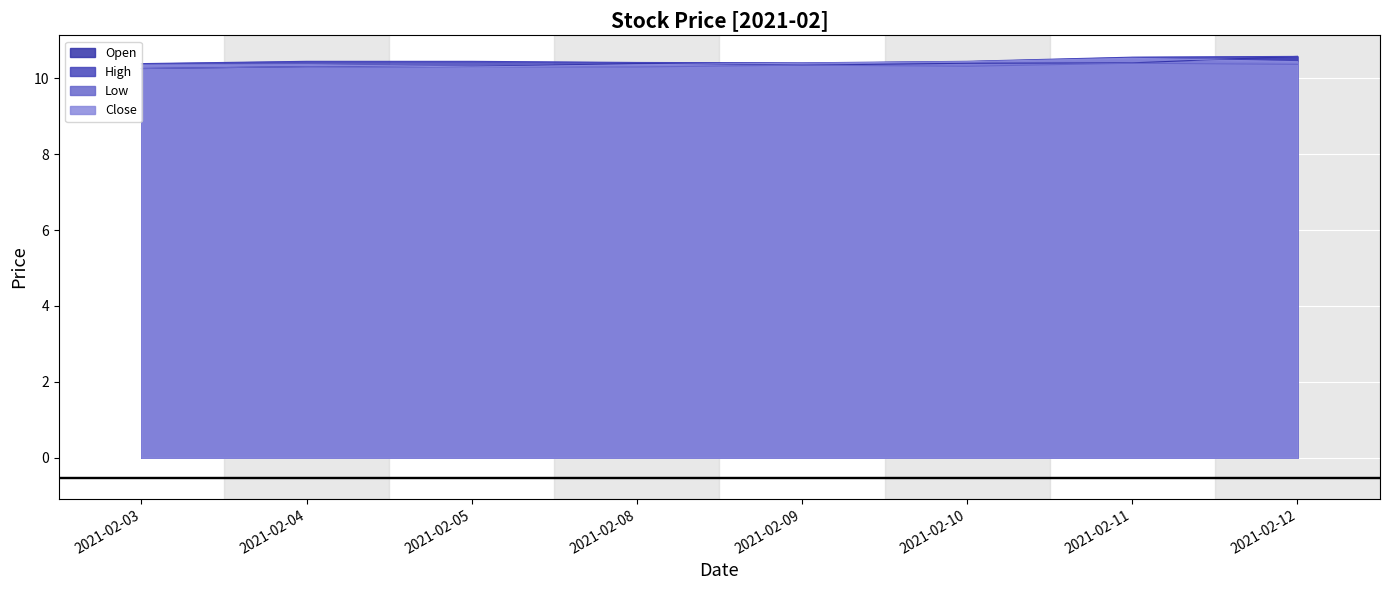

Which series has the widest spread of values?

Open